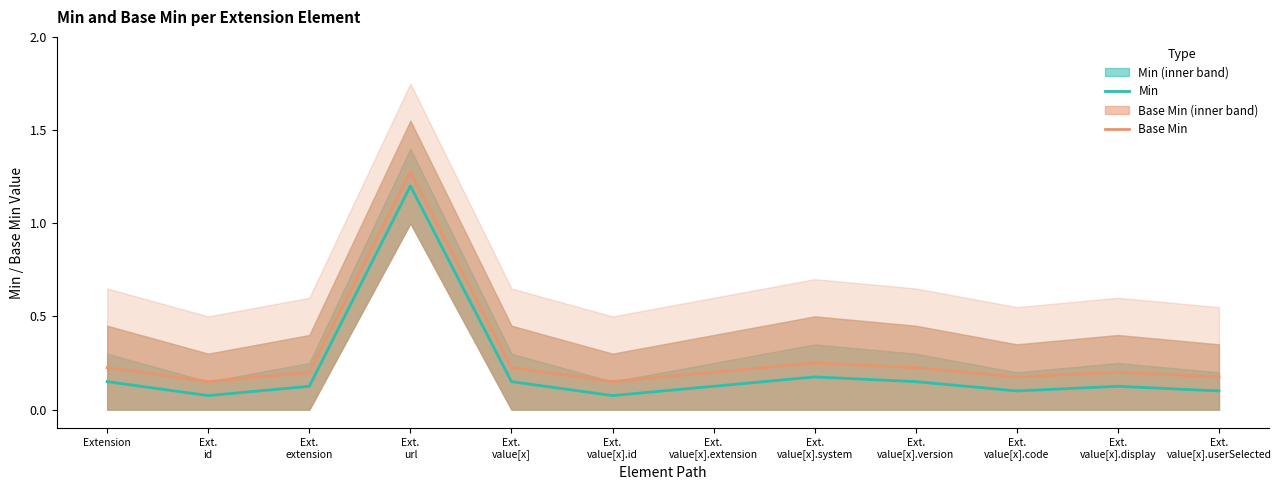

At how many categories does at least one series exceed 0?

12